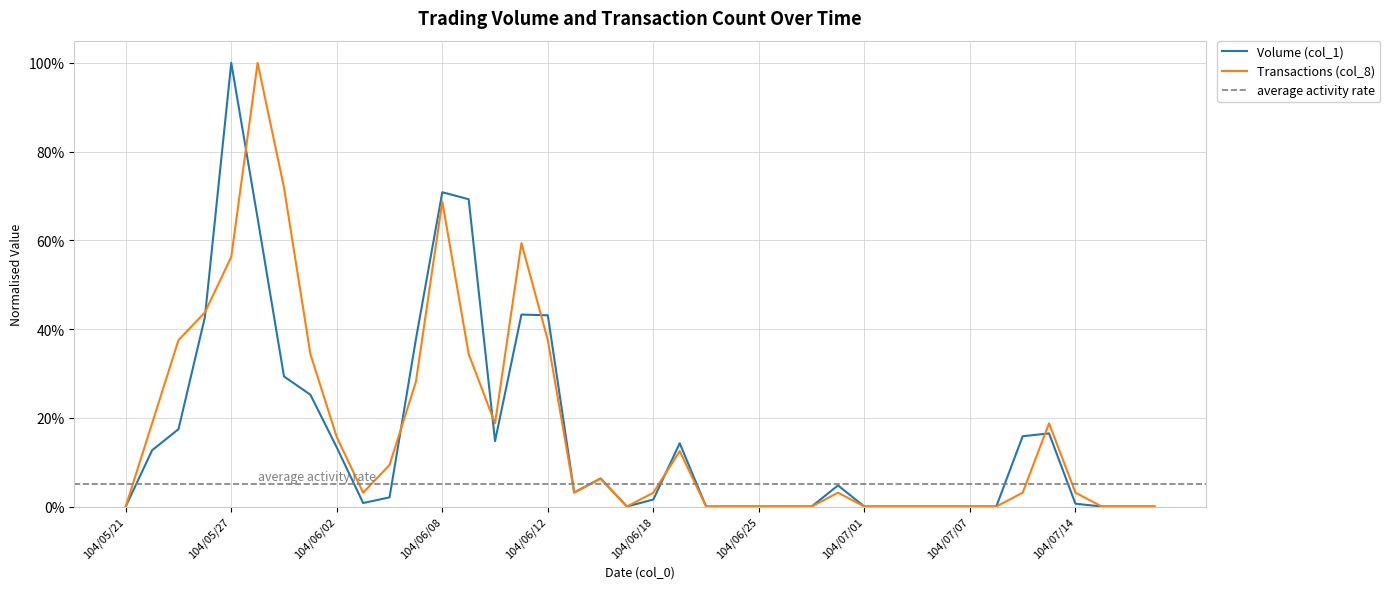

At 104/06/22, list the series in order from largest to smallest.

Volume (col_1), Transactions (col_8)